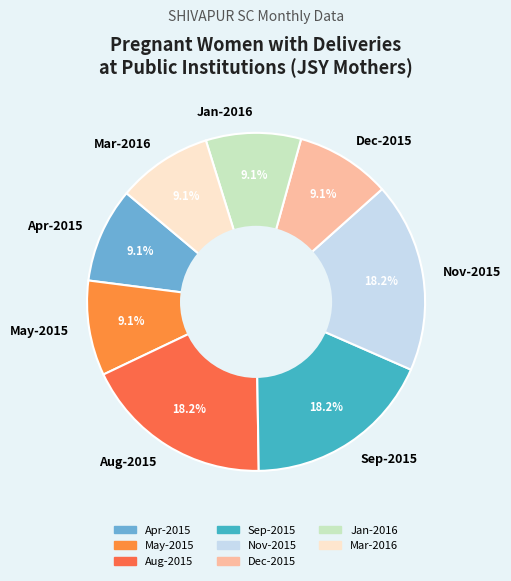

Does any single category account for the majority?

No